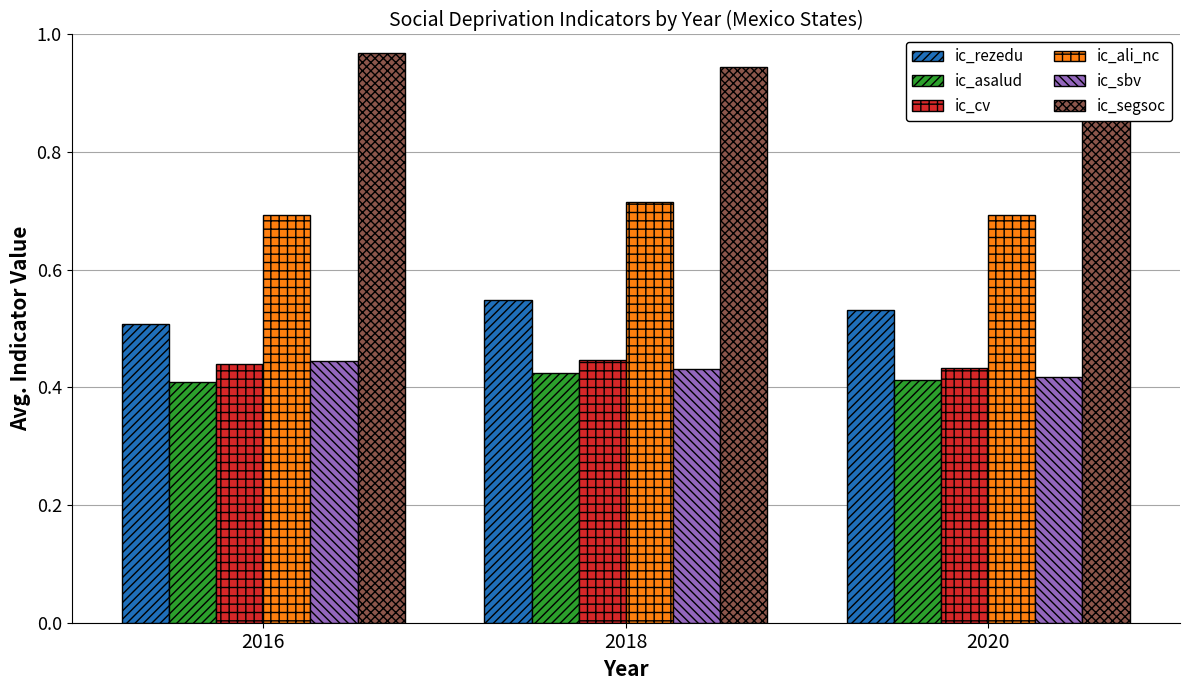

The ic_asalud series shows 0.7 at 2016. True or false?

False